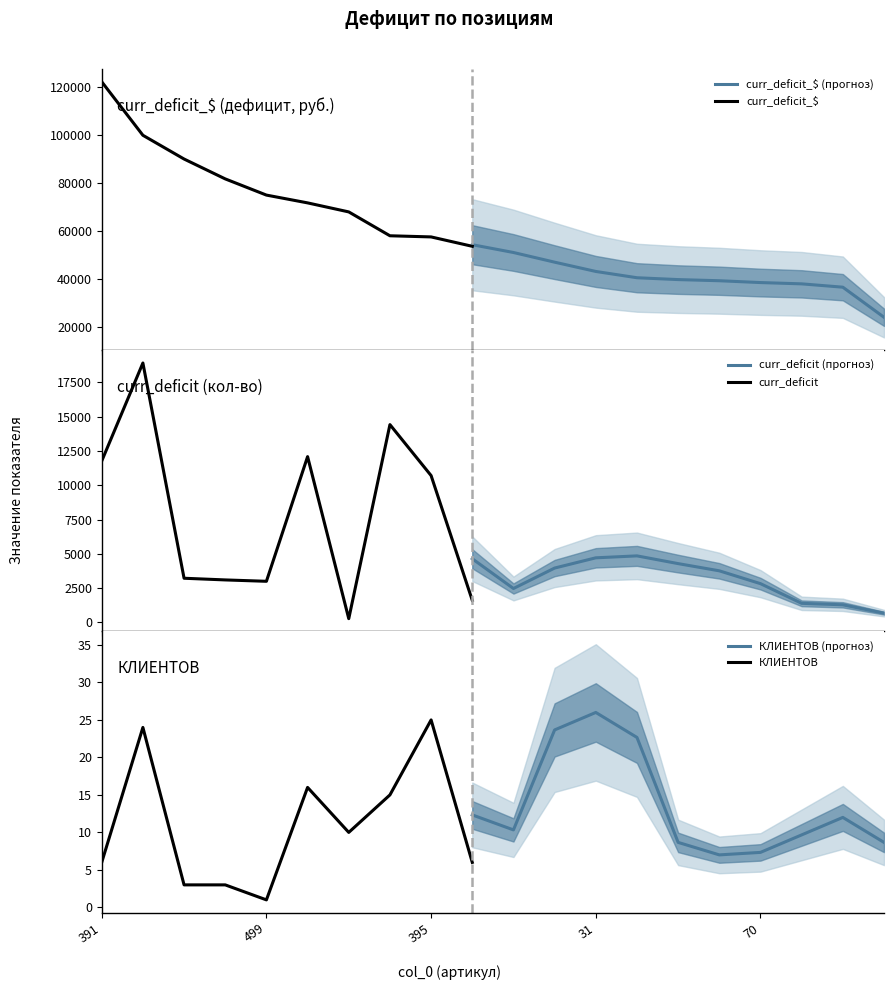

Which series has the largest total across all categories?

curr_deficit_$